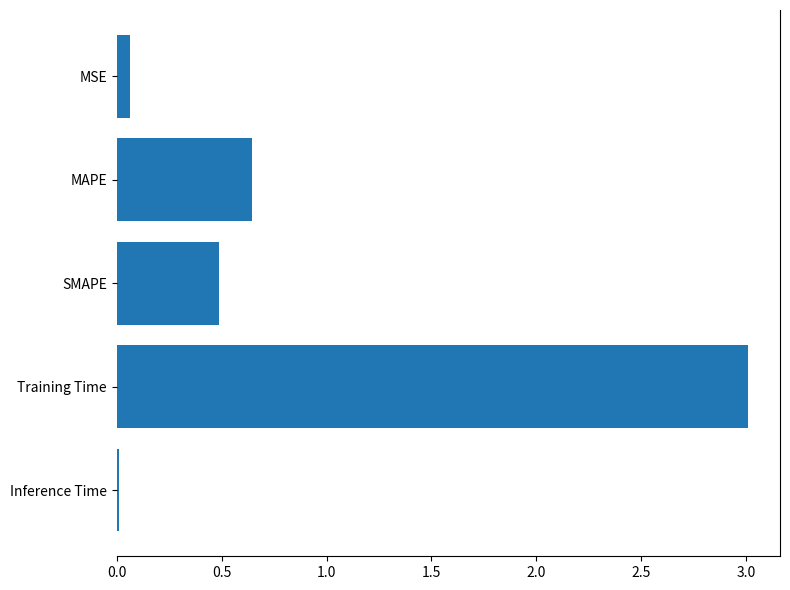

Where is the data nearest to the value 1?

MAPE